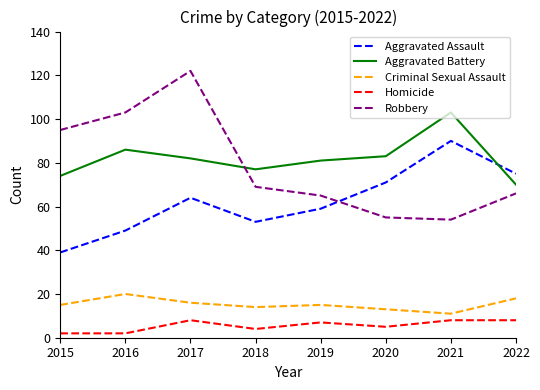

True or false: Robbery and Aggravated Battery intersect in this chart.

True